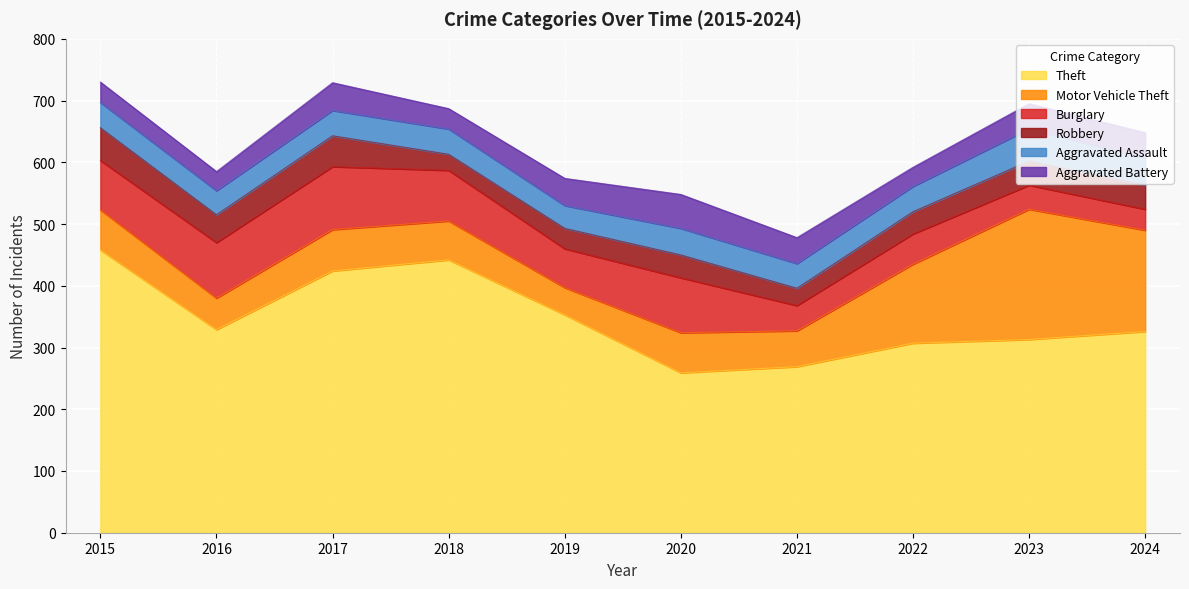

What is the lowest value of the Burglary series?

34